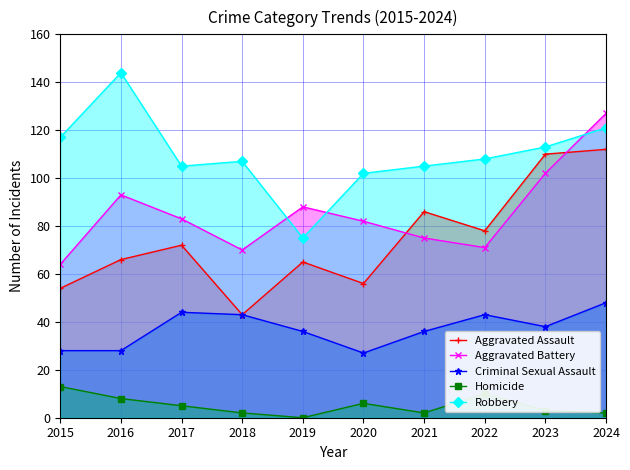

The Criminal Sexual Assault series shows 28 at 2016. True or false?

True